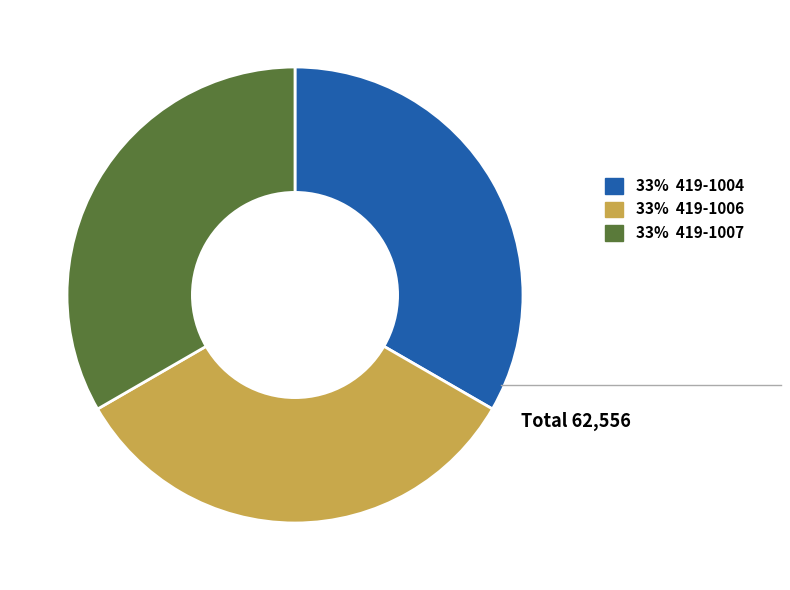

Does any single category account for the majority?

No